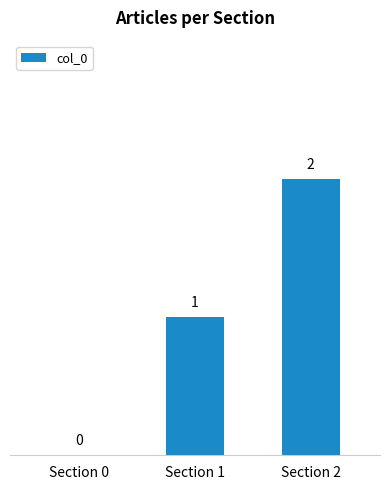

At which category does the chart reach its peak across all series?

Section 2